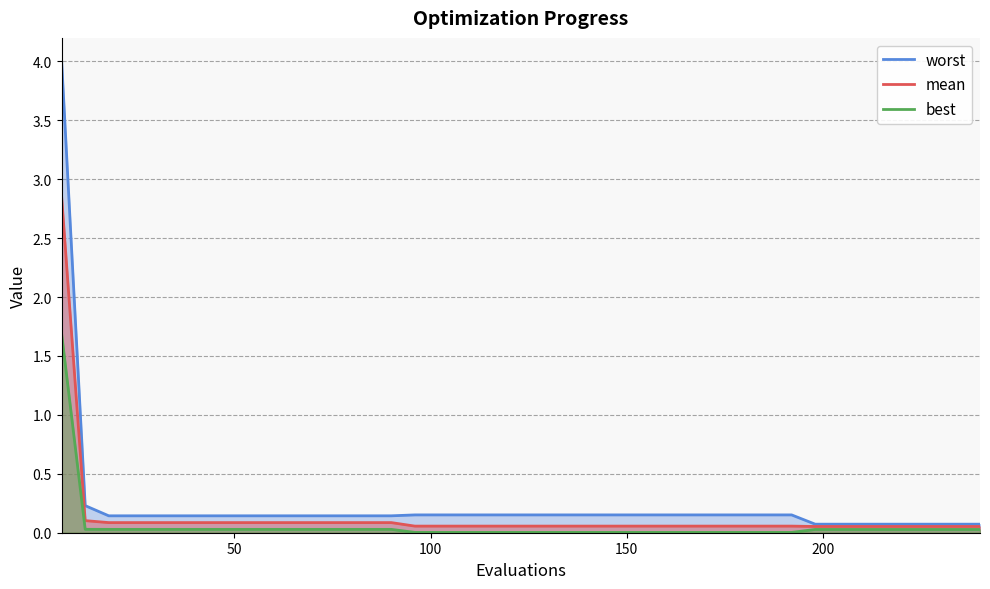

Rank the series by their maximum value, from lowest to highest.

best, mean, worst